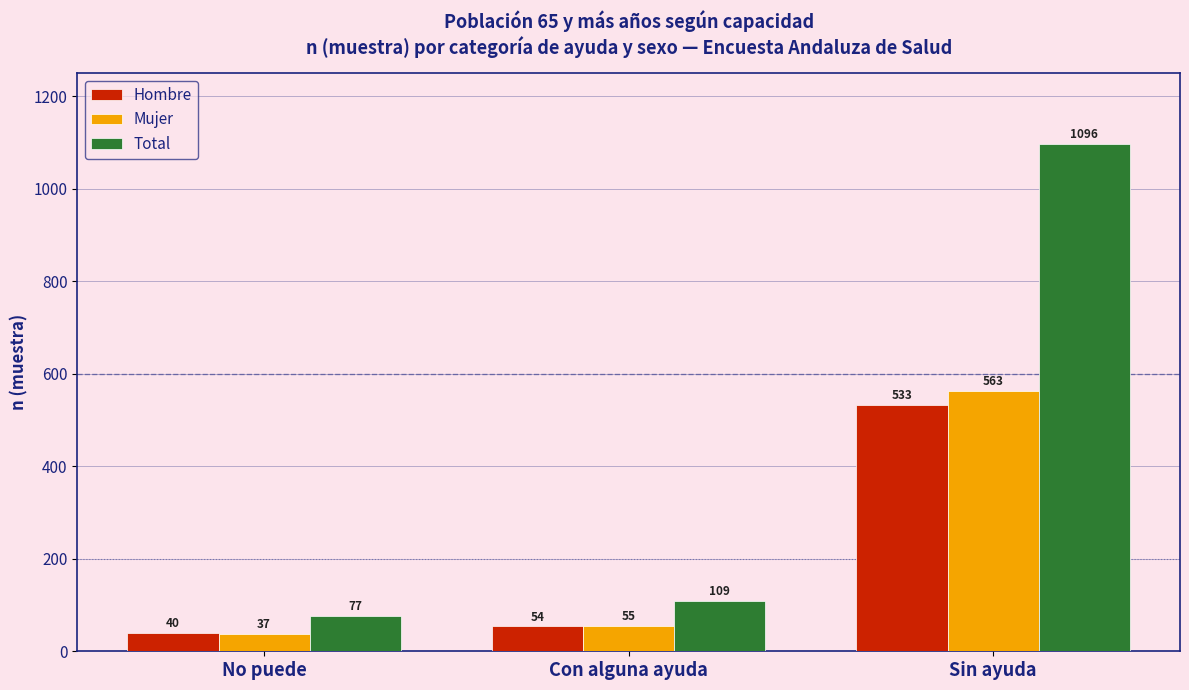

Reading right to left, extract all data points from this chart.

Hombre: 533	54	40
Mujer: 563	55	37
Total: 1096	109	77